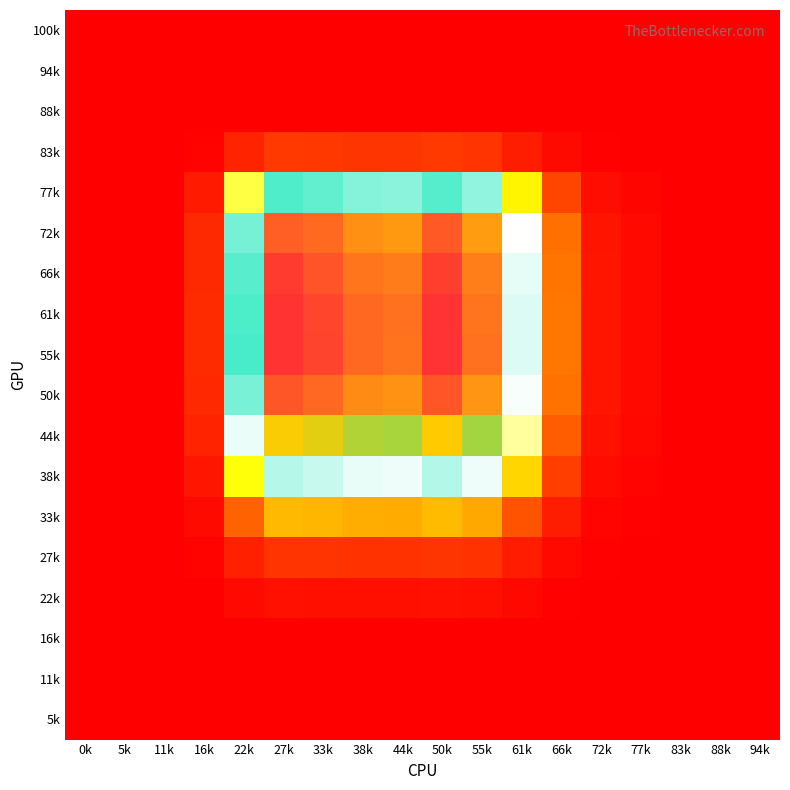

Rank the series by their maximum value, from highest to lowest.

55k, 61k, 66k, 50k, 72k, 44k, 77k, 38k, 33k, 83k, 27k, 22k, 100k, 94k, 88k, 16k, 11k, 5k